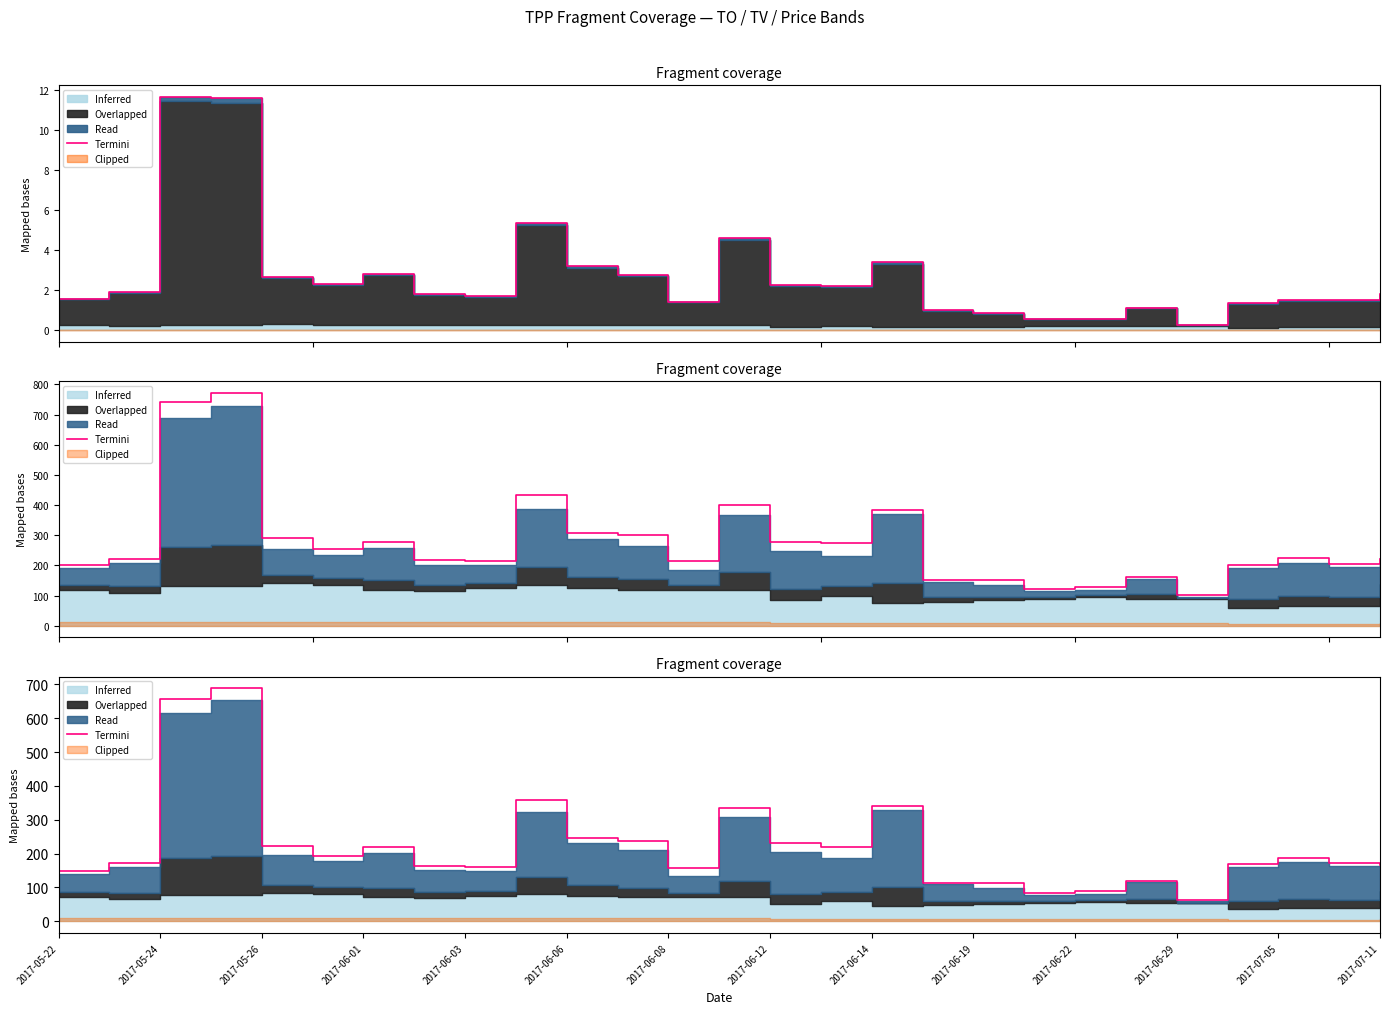

What is the value of the 19th point from the left?

111.8